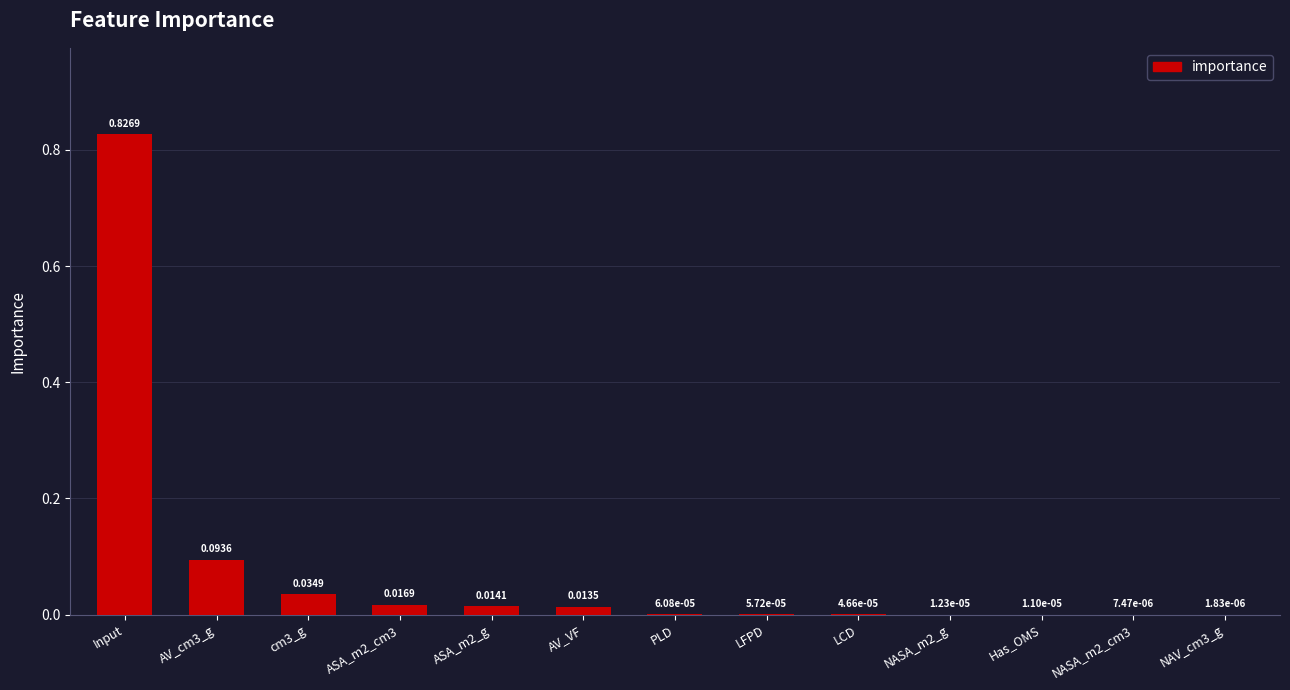

What is the sum of all values?

1.0